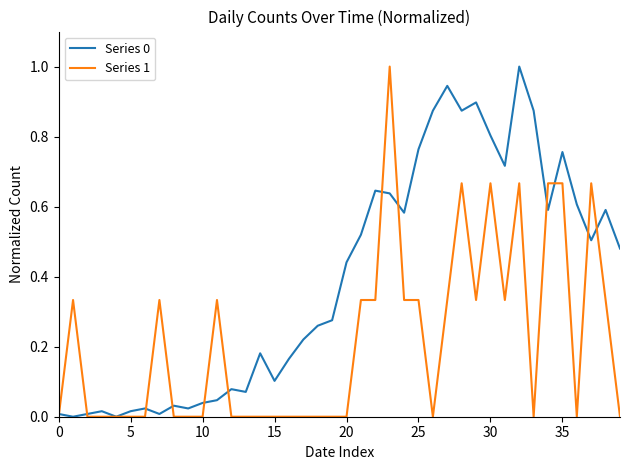

Reading left to right, what are all the values shown in this chart?

Series 0: 0.0	0.0	0.0	0.0	0.0	0.0	0.0	0.0	0.0	0.0	0.0	0.0	0.1	0.1	0.2	0.1	0.2	0.2	0.3	0.3	0.4	0.5	0.6	0.6	0.6	0.8	0.9	0.9	0.9	0.9	0.8	0.7	1.0	0.9	0.6	0.8	0.6	0.5	0.6	0.5
Series 1: 0.0	0.3	0.0	0.0	0.0	0.0	0.0	0.3	0.0	0.0	0.0	0.3	0.0	0.0	0.0	0.0	0.0	0.0	0.0	0.0	0.0	0.3	0.3	1.0	0.3	0.3	0.0	0.3	0.7	0.3	0.7	0.3	0.7	0.0	0.7	0.7	0.0	0.7	0.3	0.0